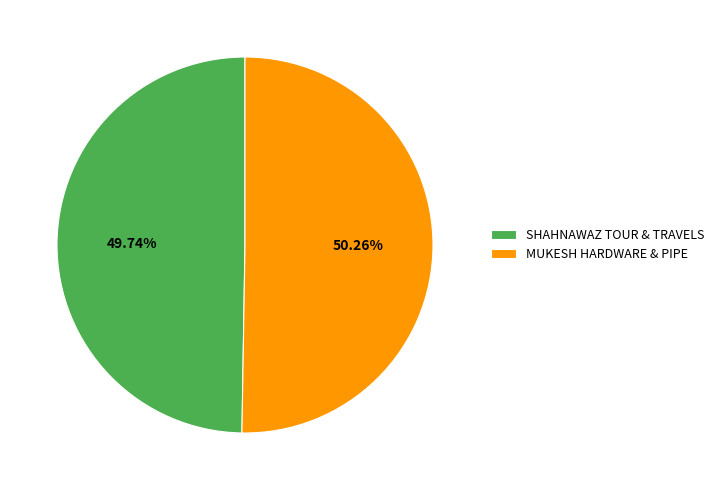

Which slice is the largest?

MUKESH HARDWARE & PIPE